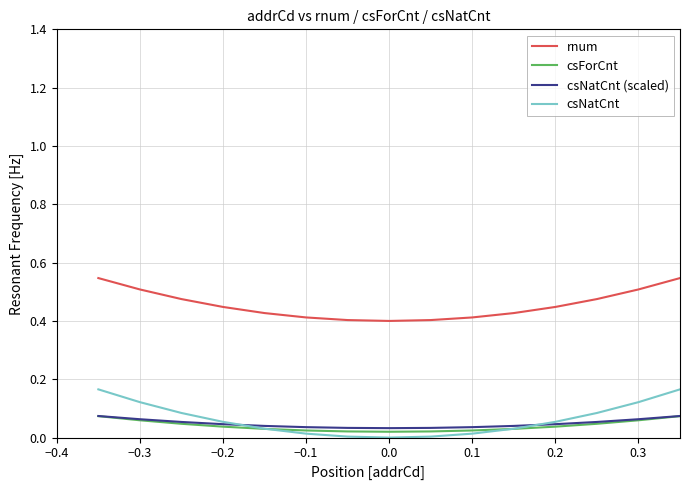

True or false: csForCnt and rnum cross at least once.

False